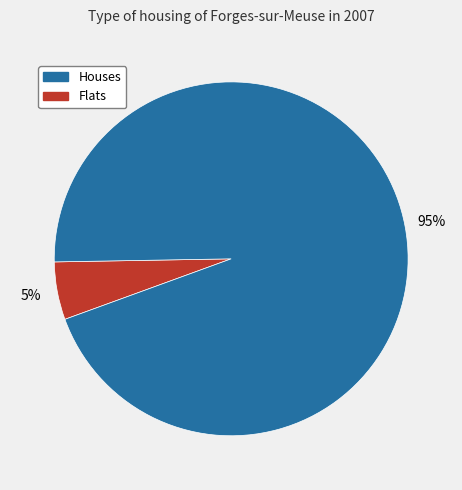

Is there any slice that represents more than half of the pie?

Yes